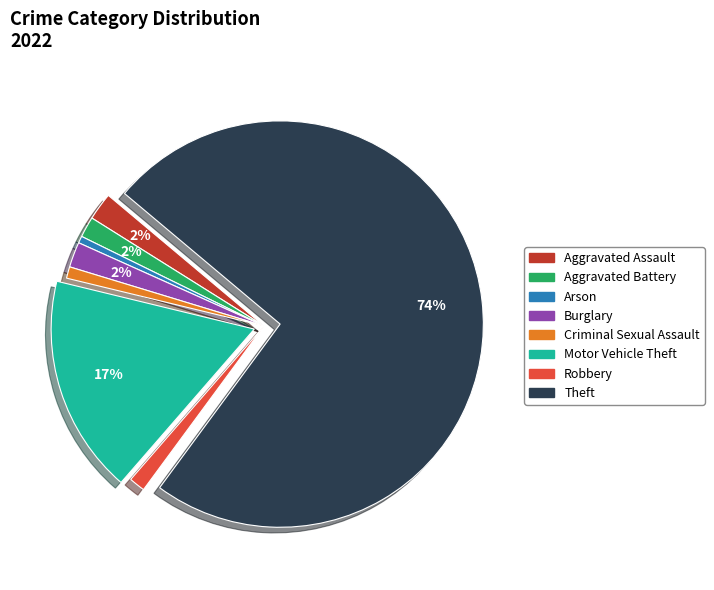

Is there a majority slice in this chart?

Yes